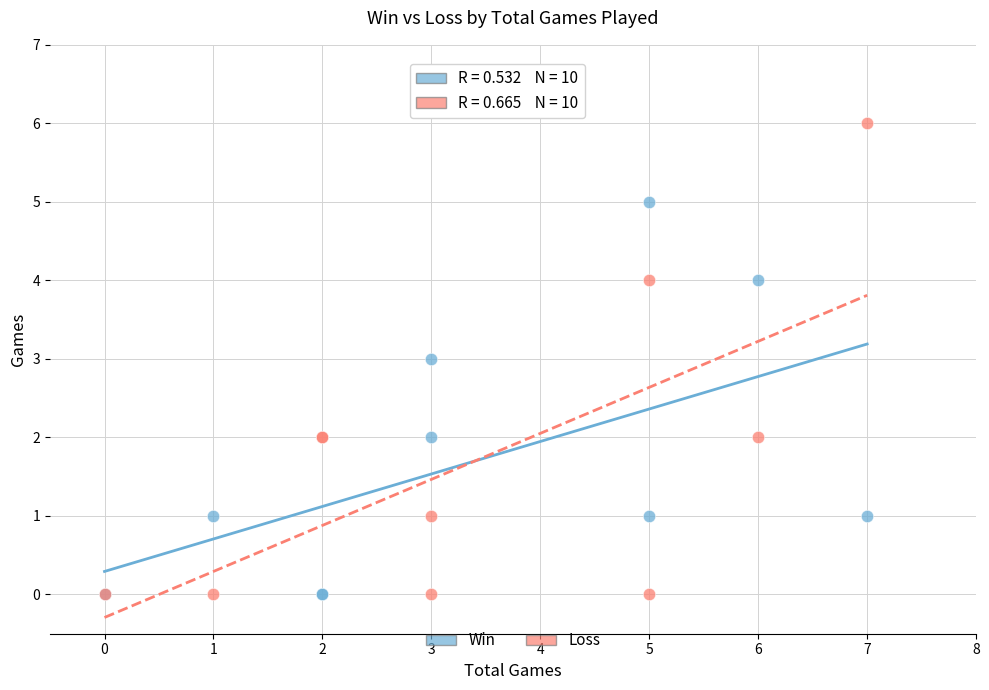

Which series has the widest spread of Y values?

Loss